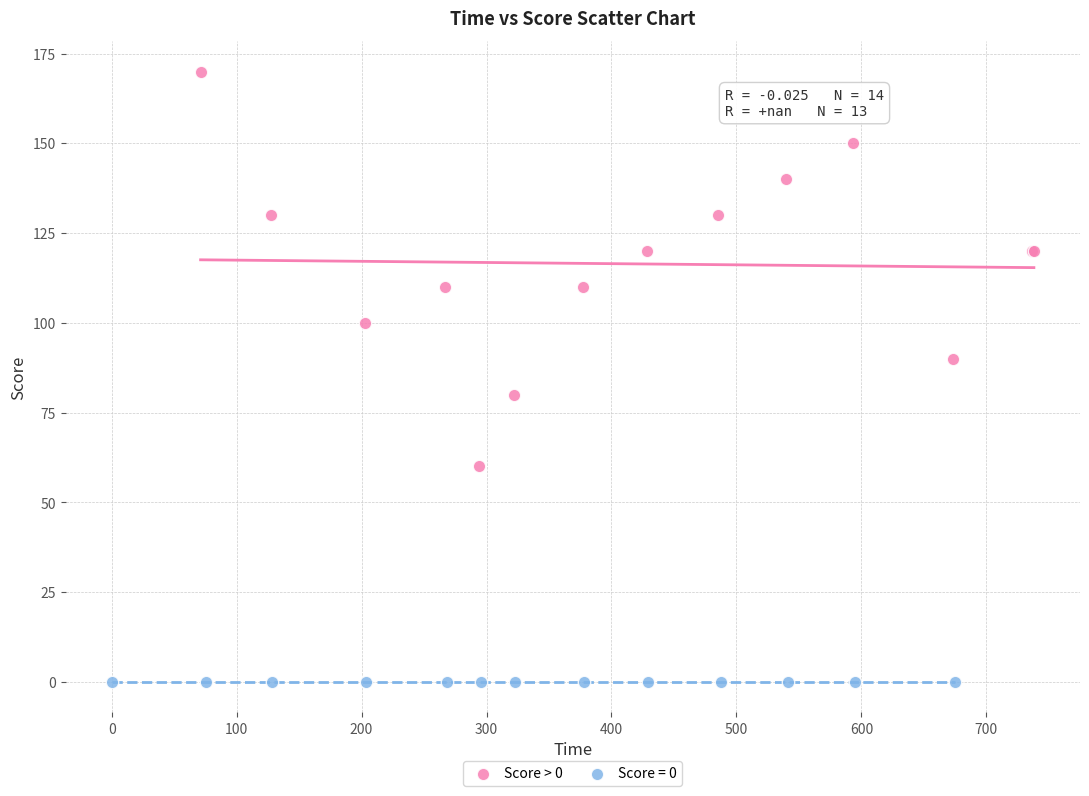

Which series reaches the maximum Y coordinate?

Score > 0